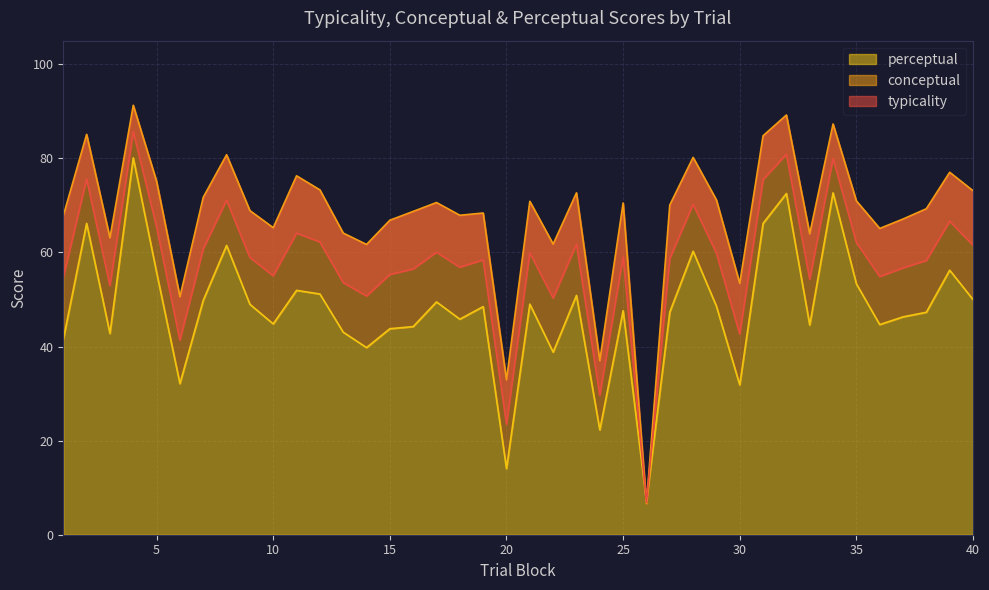

What is the total value across all series at 34?

239.9